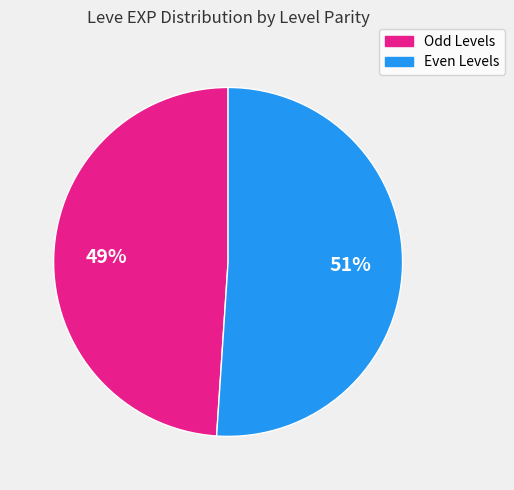

Is there a majority slice in this chart?

Yes